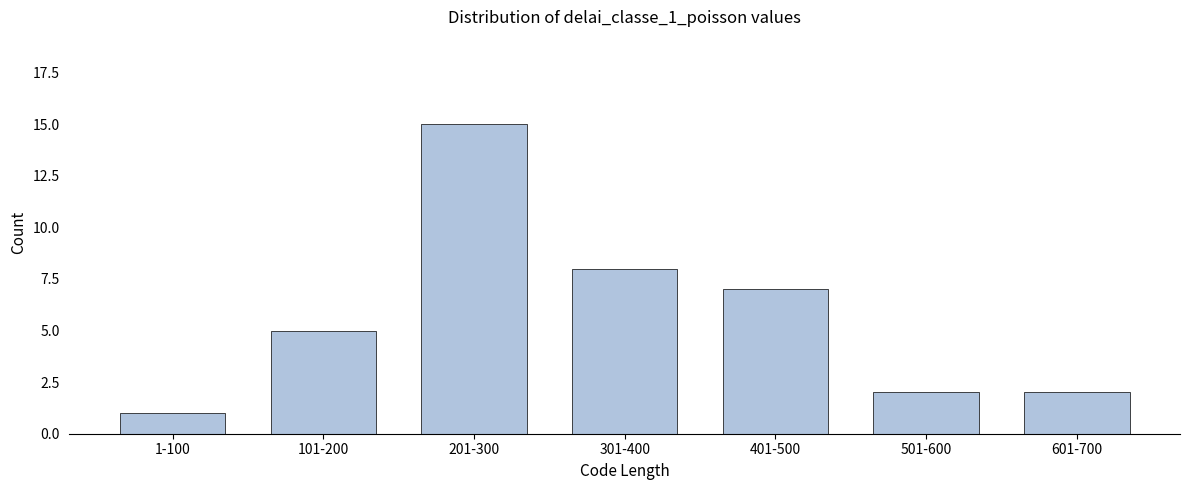

Reading right to left, what are all the values shown in this chart?

601-700=2	501-600=2	401-500=7	301-400=8	201-300=15	101-200=5	1-100=1